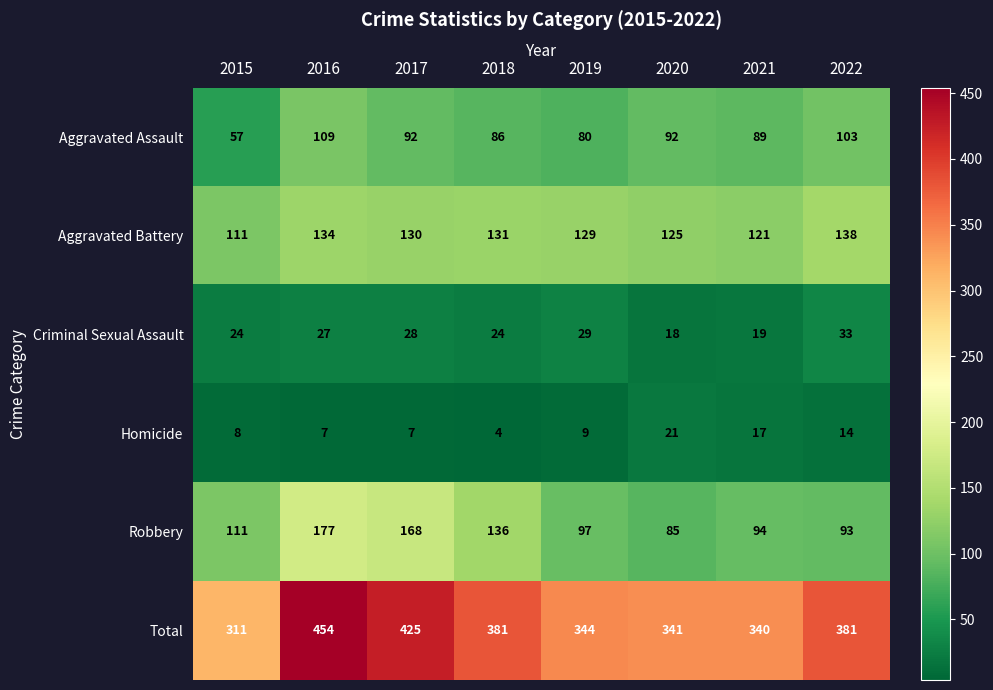

What is the average value of the Aggravated Battery series?

127